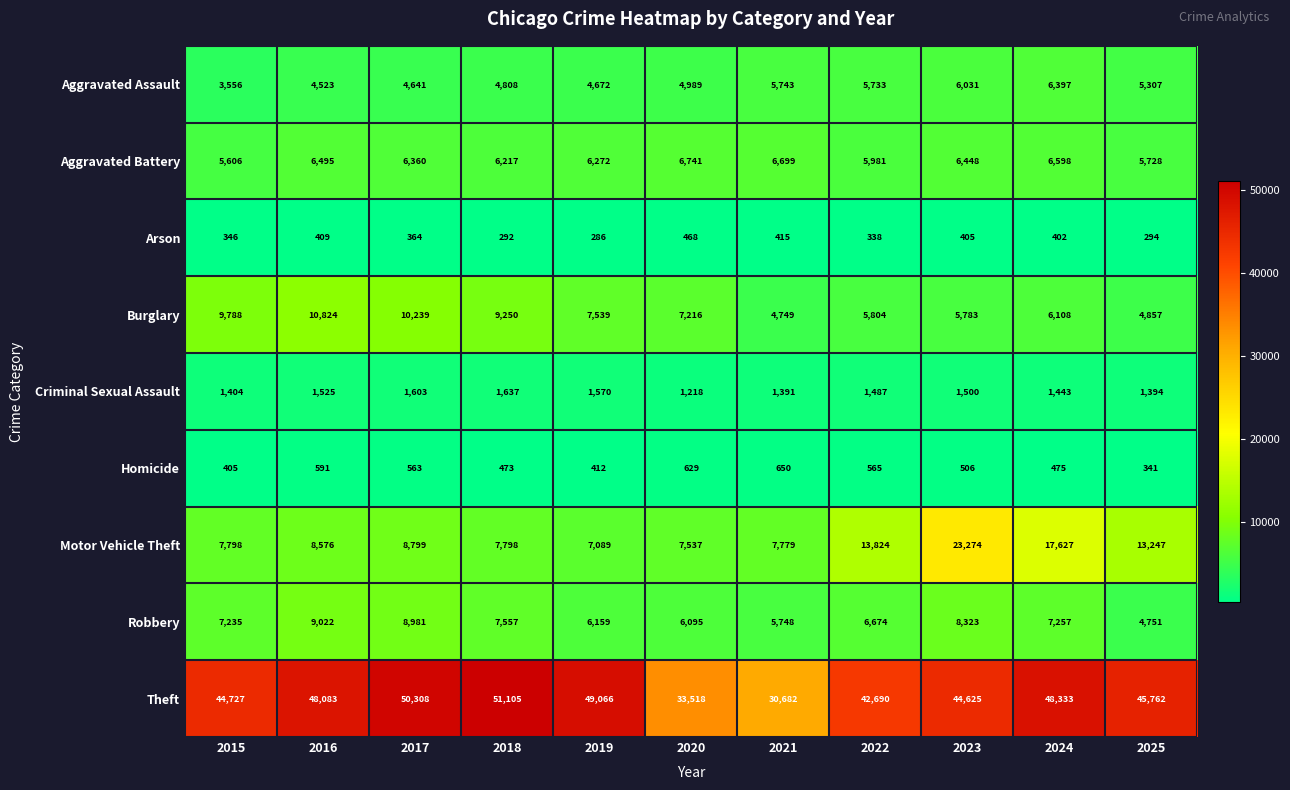

What is the spread (max minus min) of values at 2020?

33050